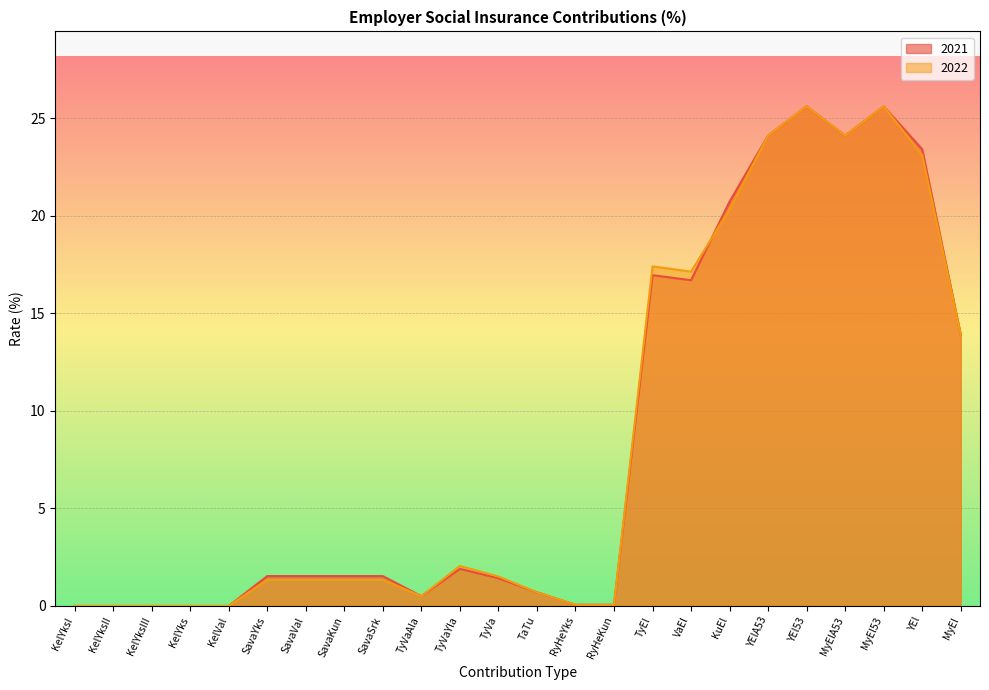

How many lines are shown in the chart?

2